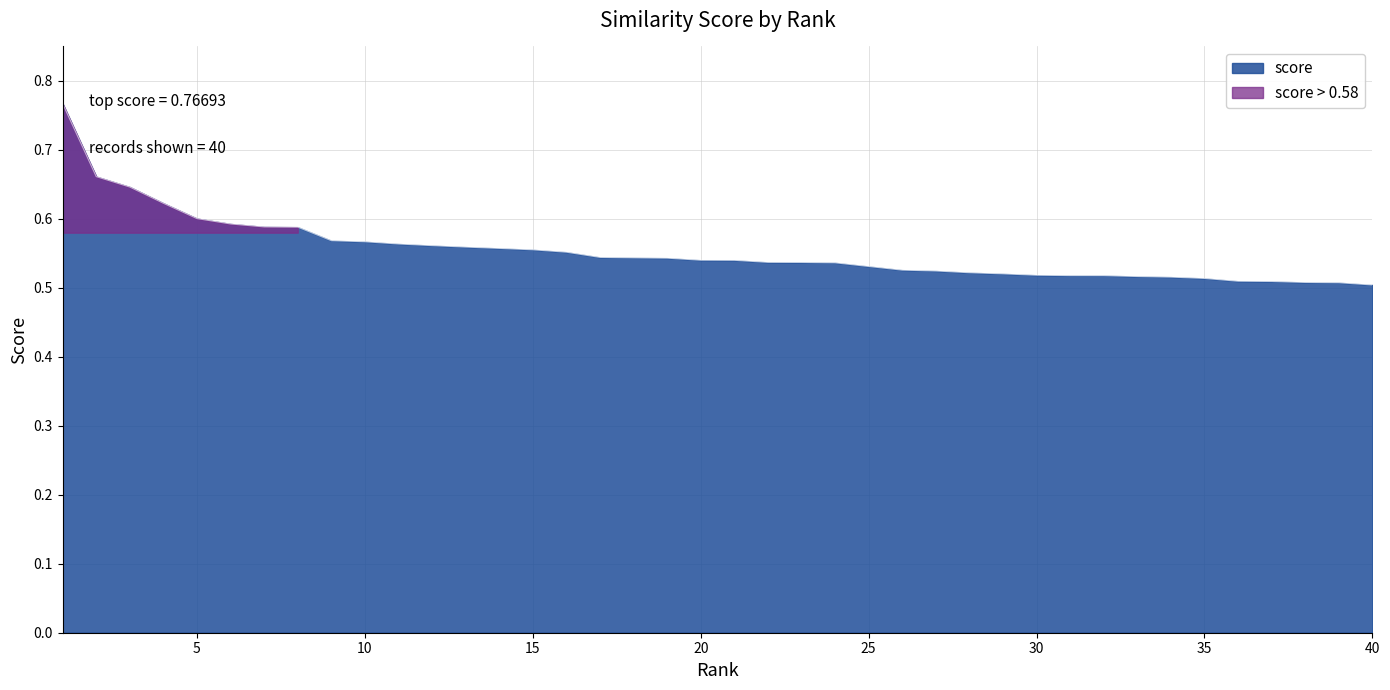

What is the change in value from 8 to 35?

-0.1